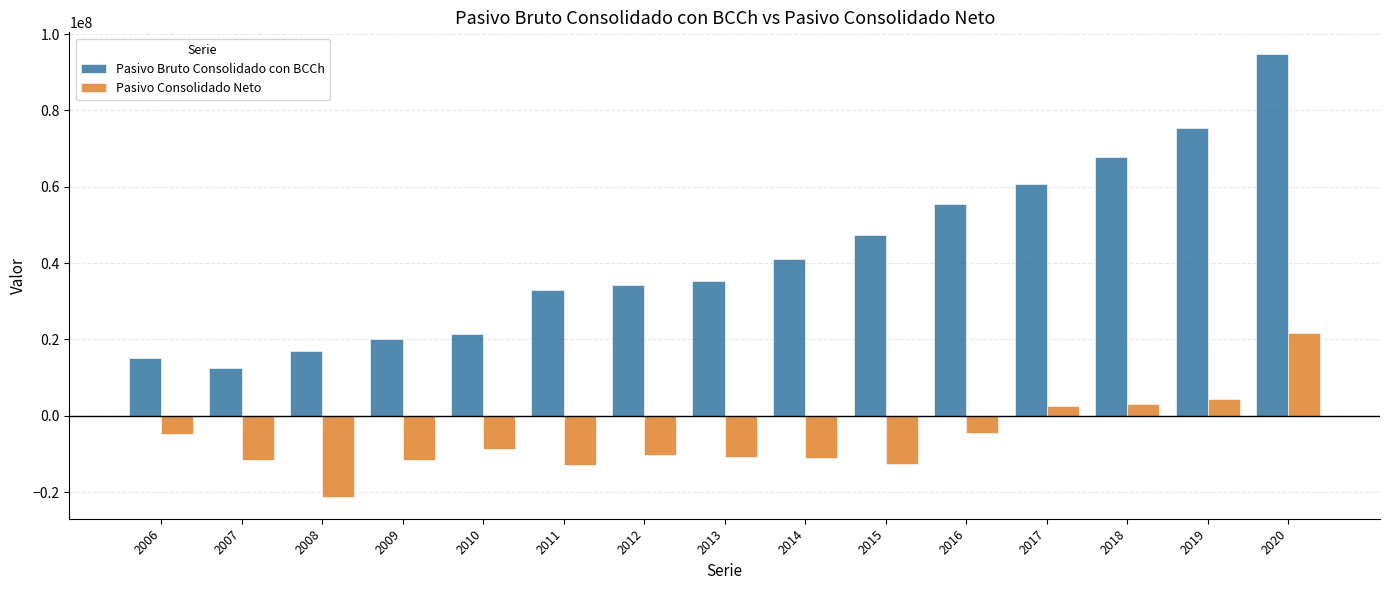

Which series has the largest range (max minus min)?

Pasivo Bruto Consolidado con BCCh